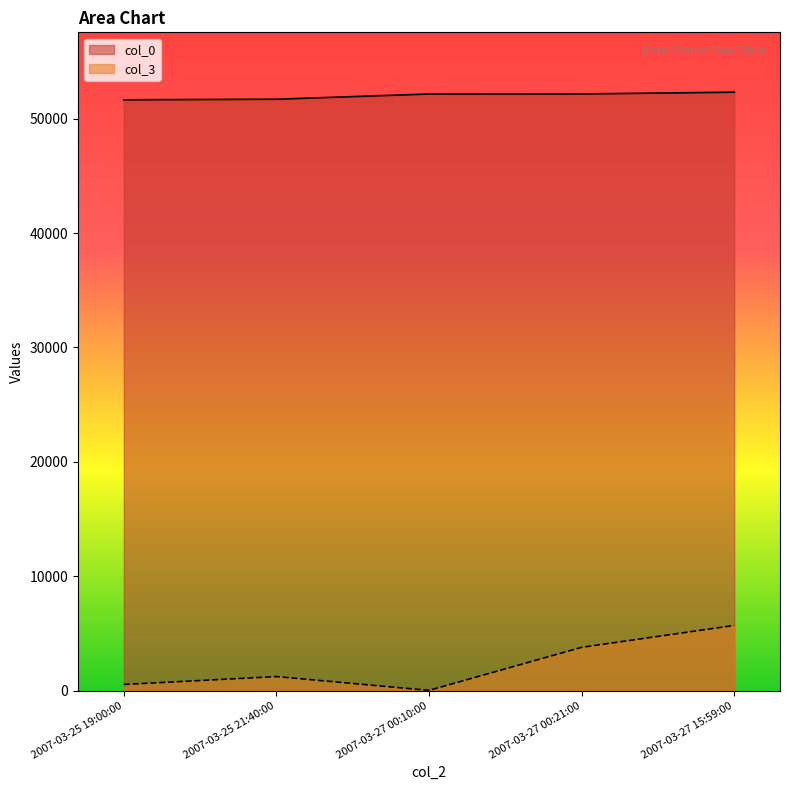

Rank the series by their average value, from lowest to highest.

col_3, col_0